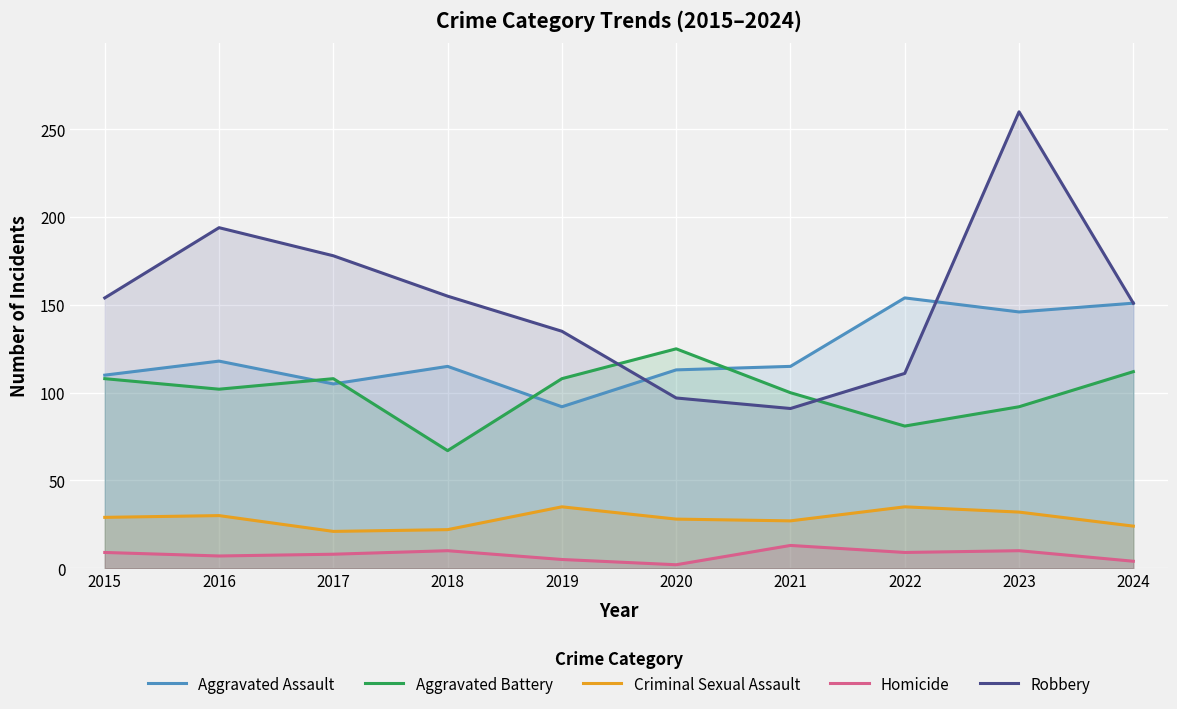

List the series in order of their peak value, highest first.

Robbery, Aggravated Assault, Aggravated Battery, Criminal Sexual Assault, Homicide